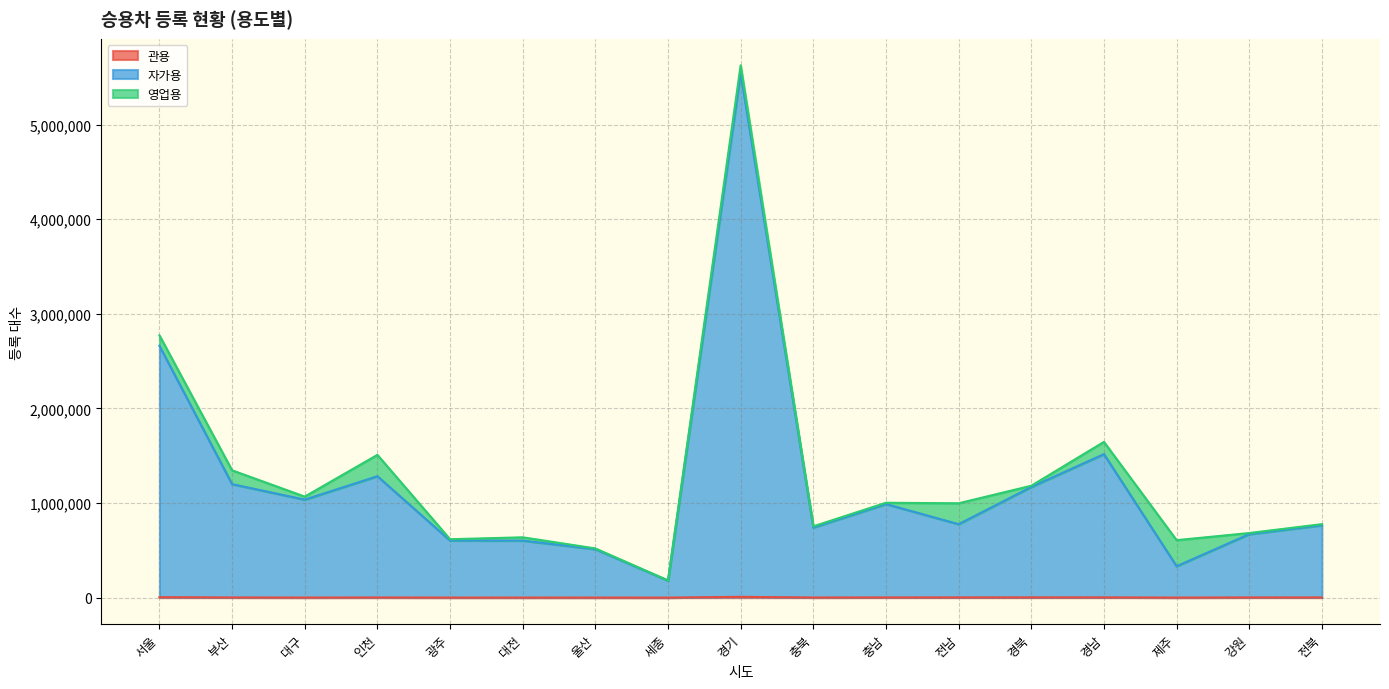

What is the difference between the maximum and minimum values in the 관용 series?

8087